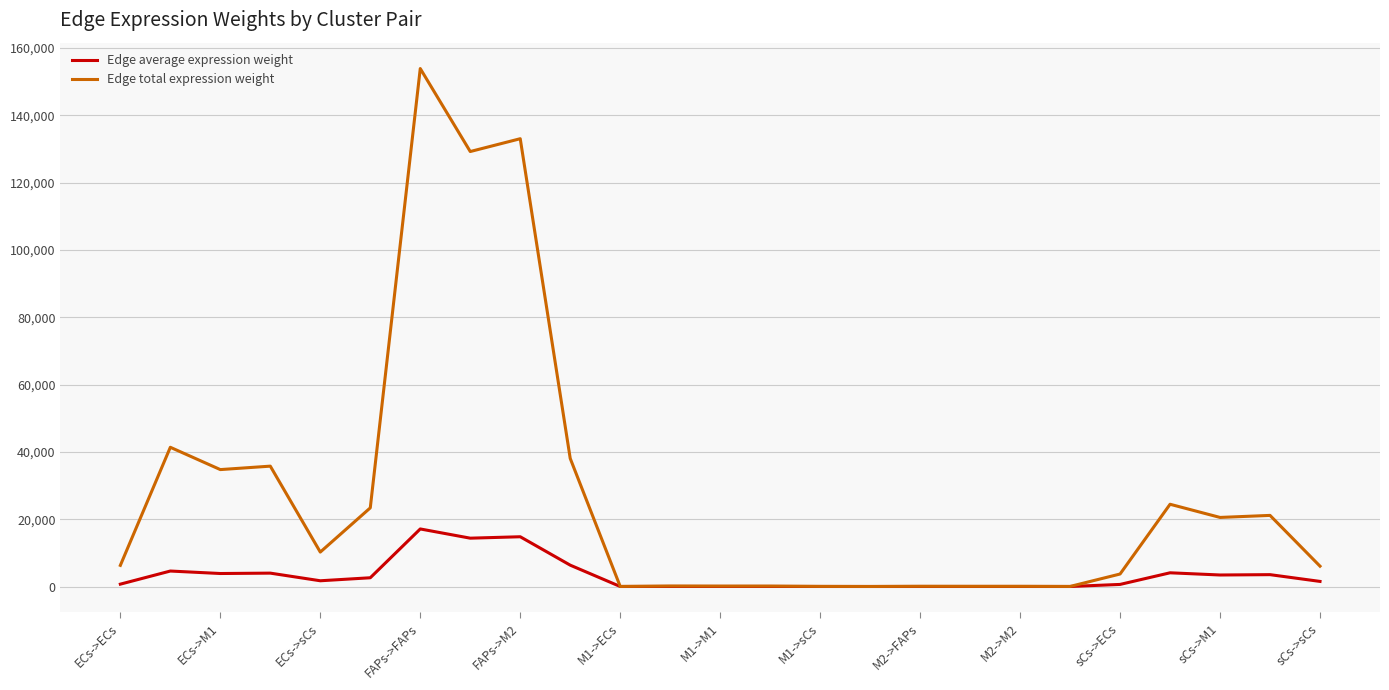

At how many categories does at least one series exceed 123281?

3